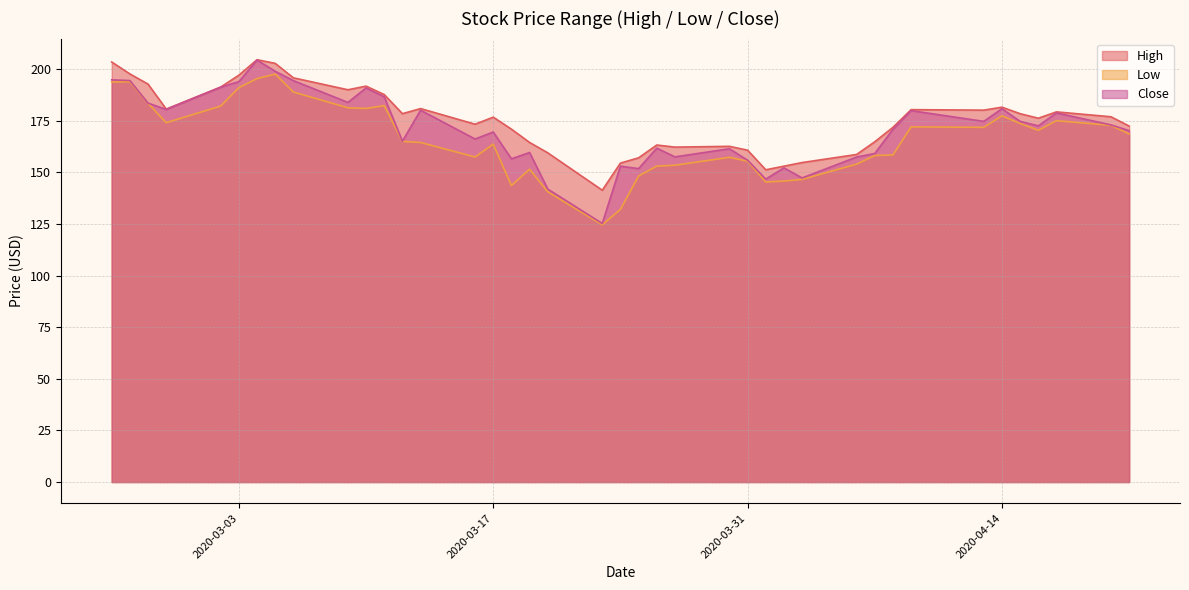

Reading left to right, what are all the values shown in this chart?

High: 203.4	197.6	192.7	180.6	191.3	197.0	204.5	202.7	195.8	190.0	191.7	187.6	178.4	180.9	173.3	176.7	170.9	164.4	159.4	141.3	154.5	157.0	163.2	162.2	162.6	160.7	151.2	153.0	154.7	158.6	164.8	171.8	180.3	180.1	181.5	178.4	176.2	179.3	176.9	172.4
Low: 193.7	193.8	183.4	174.0	182.1	191.0	195.4	197.6	188.9	181.2	180.9	182.3	165.0	164.4	157.4	163.6	143.6	151.5	140.6	124.6	132.0	148.2	153.0	153.4	157.3	155.4	145.3	145.8	146.6	154.0	158.1	158.4	172.0	171.8	177.4	173.7	170.3	175.0	172.8	168.6
Close: 194.8	194.4	183.5	180.4	191.2	193.9	204.3	198.9	194.4	183.8	190.8	186.6	165.1	180.1	166.1	169.5	156.5	159.6	141.9	125.2	153.0	151.8	161.7	157.5	161.4	155.8	146.7	152.2	147.3	157.4	159.1	170.8	179.9	174.7	180.8	174.7	172.5	178.8	173.0	170.2